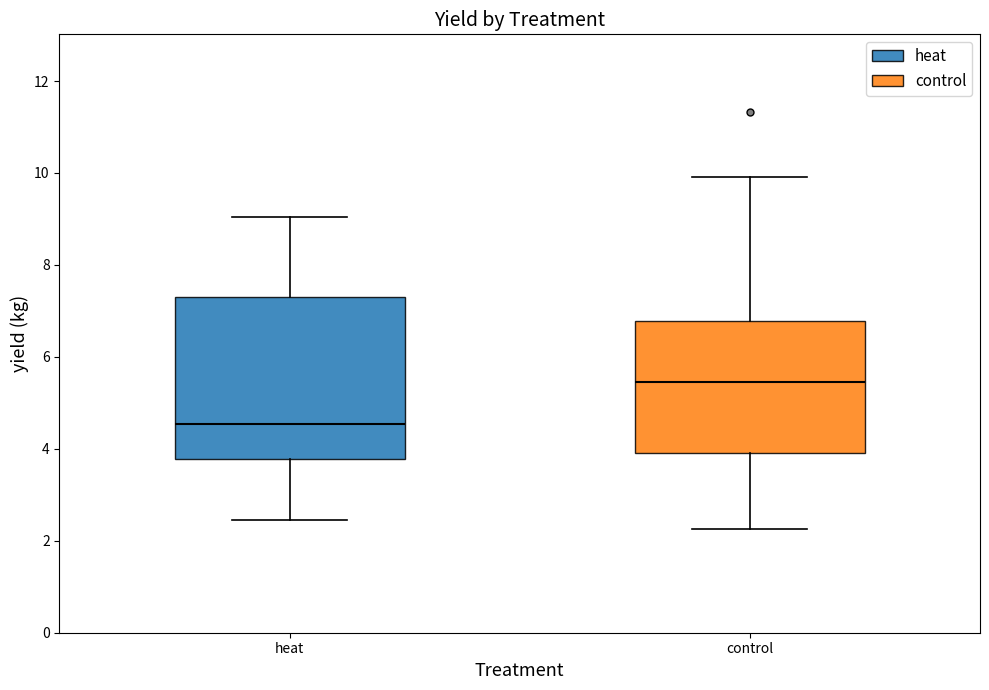

Which box is the tallest, from its lower edge to its upper edge?

heat